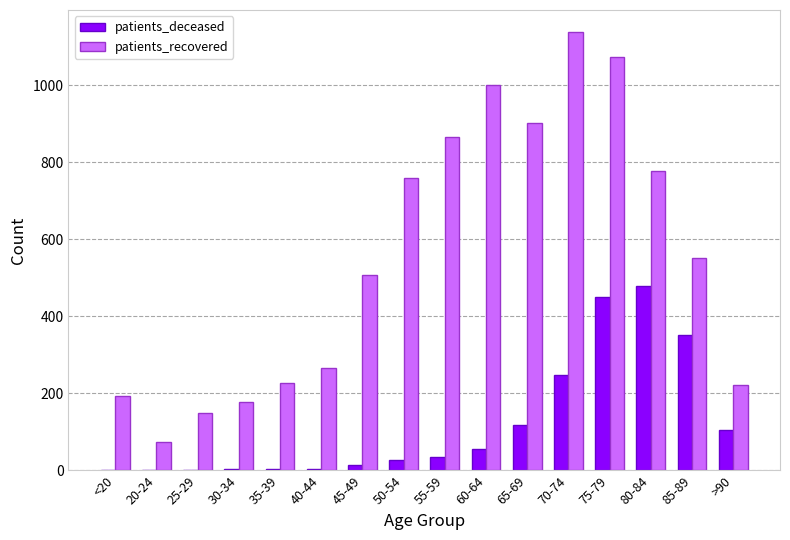

What is the sum of all patients_deceased values?

1898